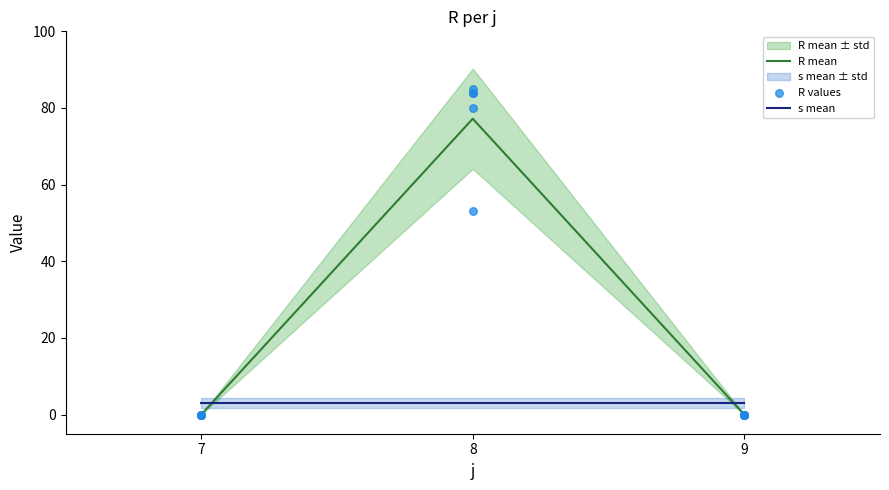

What is the change in value from 7 to 8?

+85